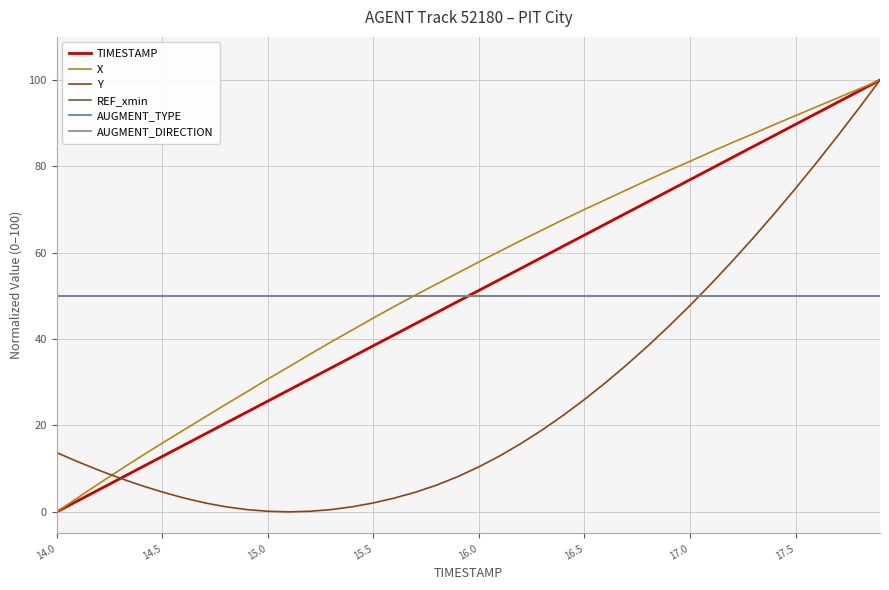

How many lines are shown in the chart?

6